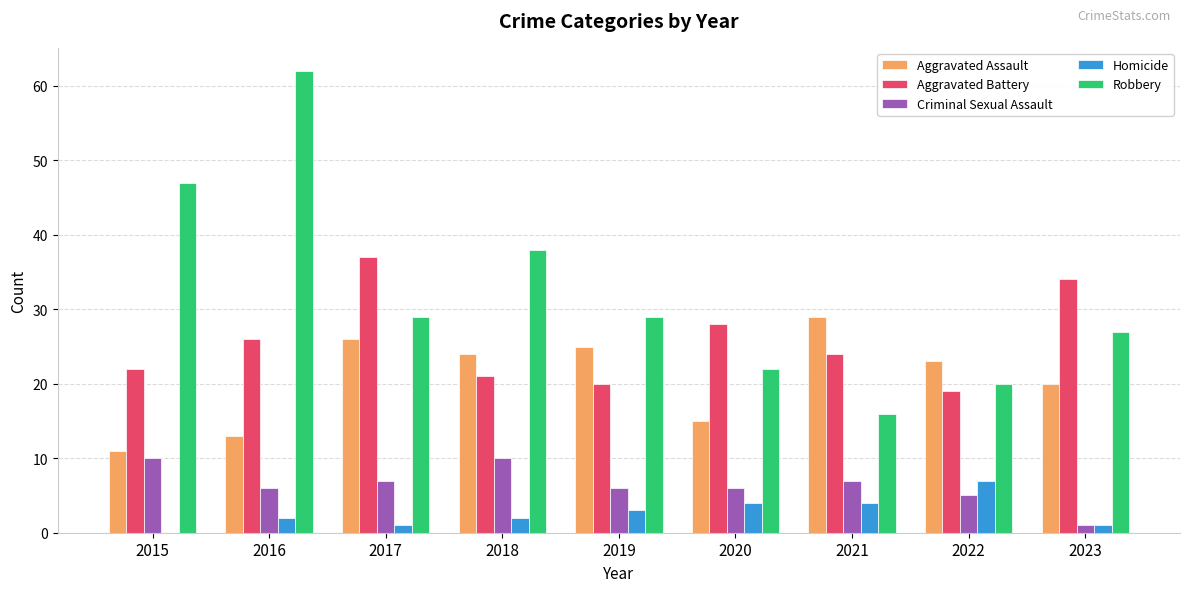

The value of Robbery at 2021 is 16. True or false?

True